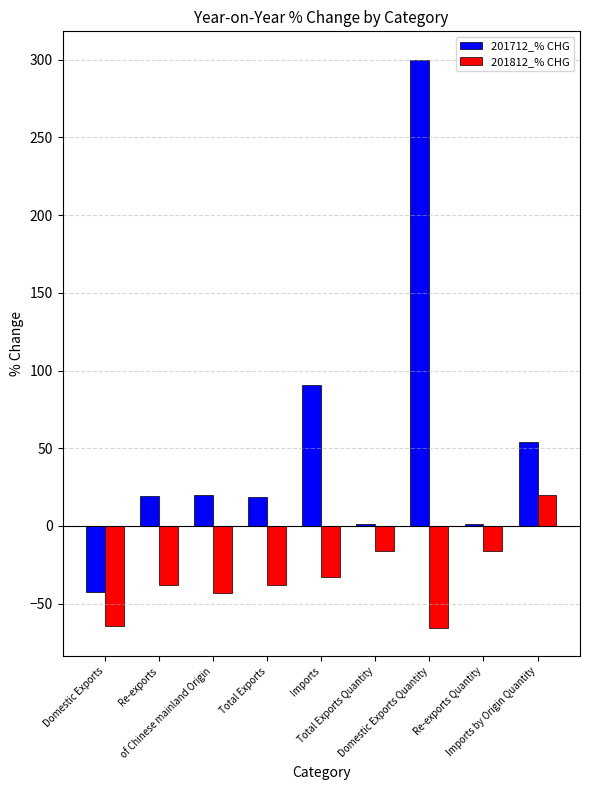

What is the greatest value displayed?

300.0